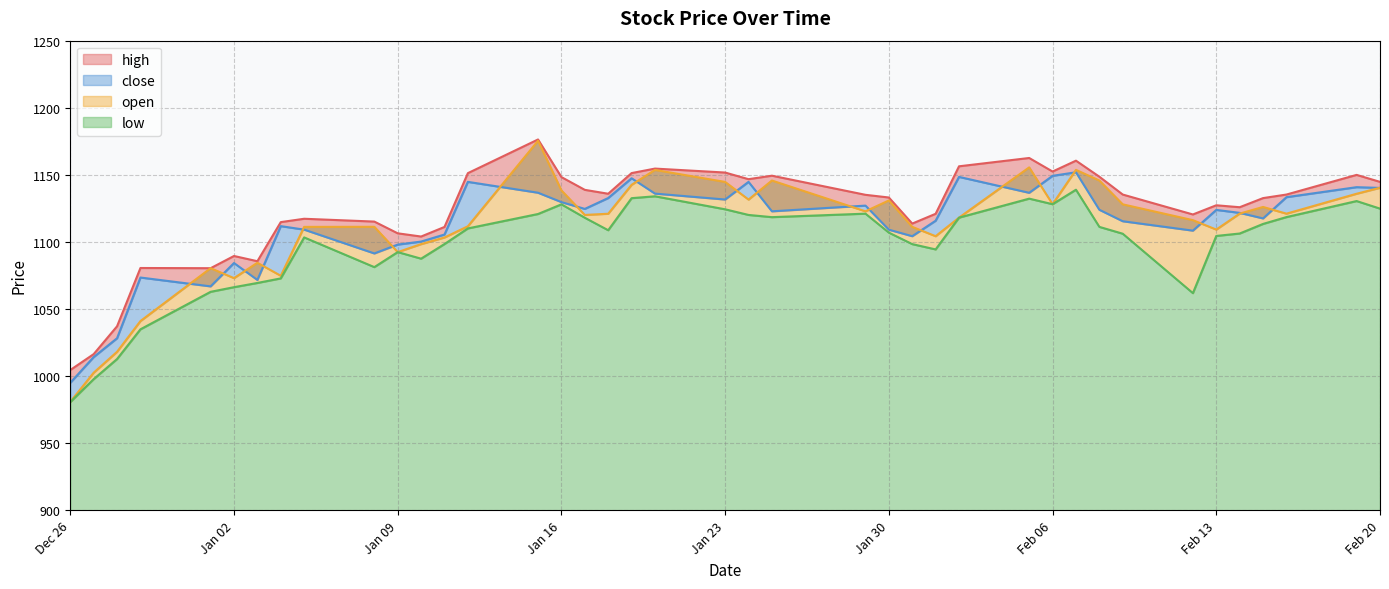

How many data points in low are less than 1108?

20